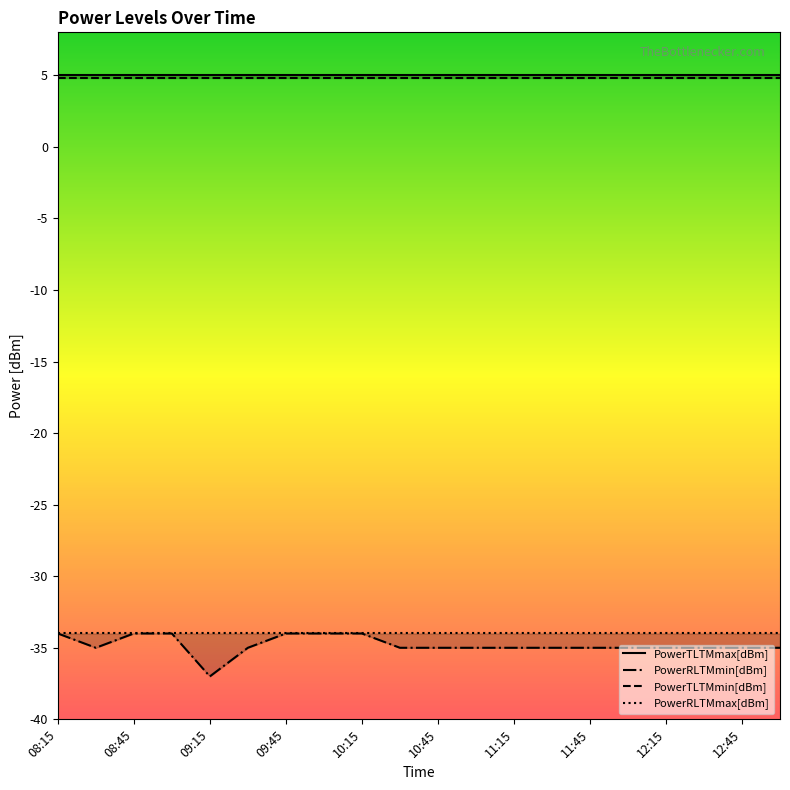

True or false: PowerRLTMmin[dBm] and PowerTLTMmax[dBm] cross at least once.

False